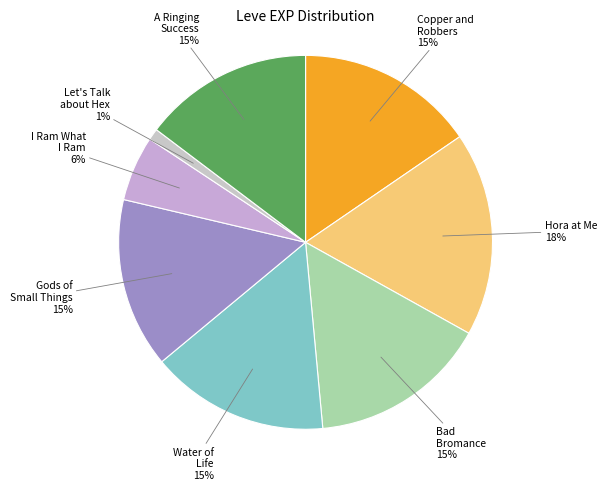

Does Bad Bromance represent more than half of the total?

No